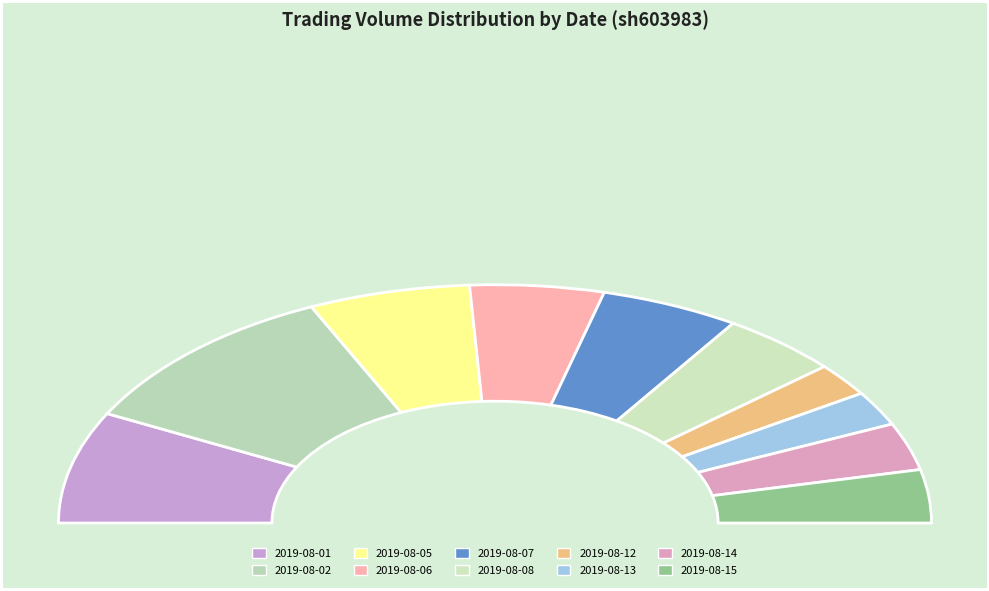

To the nearest percent, what is the difference between the largest and smallest slice percentages?

17%